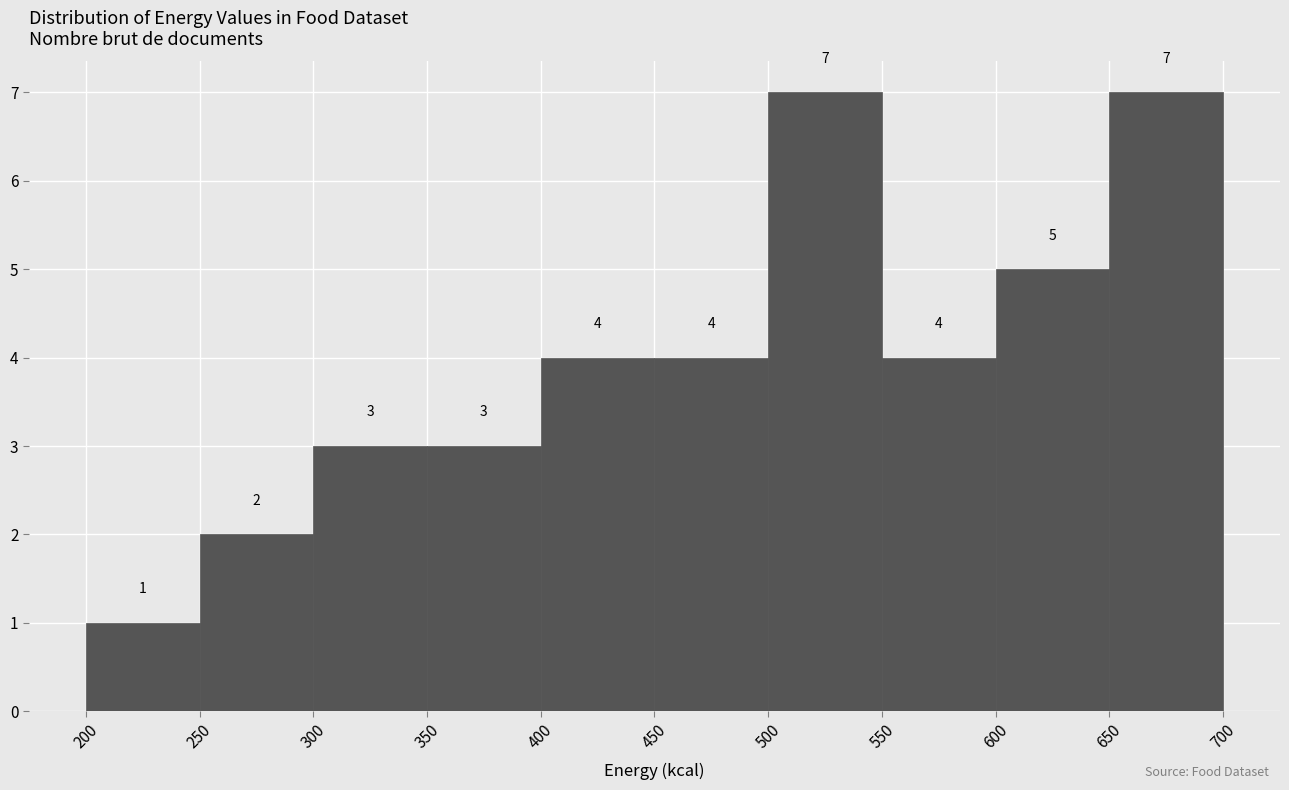

Reading left to right, transcribe this chart: for each bar, give the range it covers on the x-axis and its height.

200 to 250: 1
250 to 300: 2
300 to 350: 3
350 to 400: 3
400 to 450: 4
450 to 500: 4
500 to 550: 7
550 to 600: 4
600 to 650: 5
650 to 700: 7